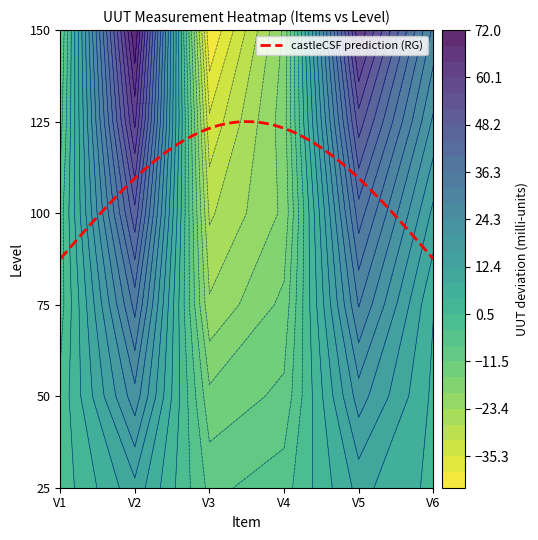

What is the sum of all V4 values?

524.9